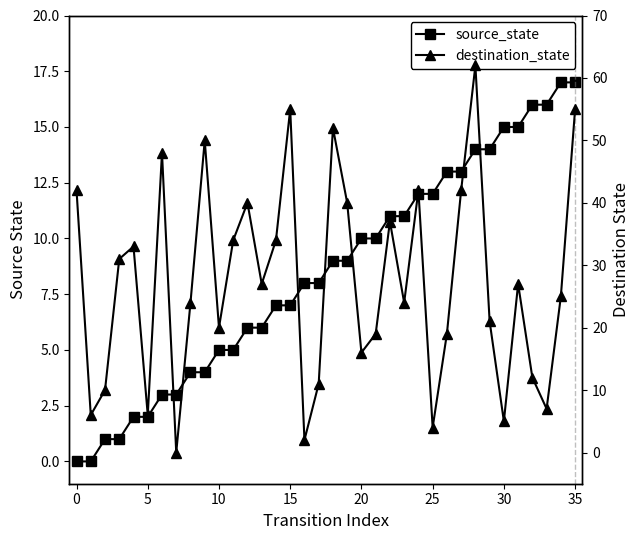

Is it true that source_state equals 12 at 25?

True